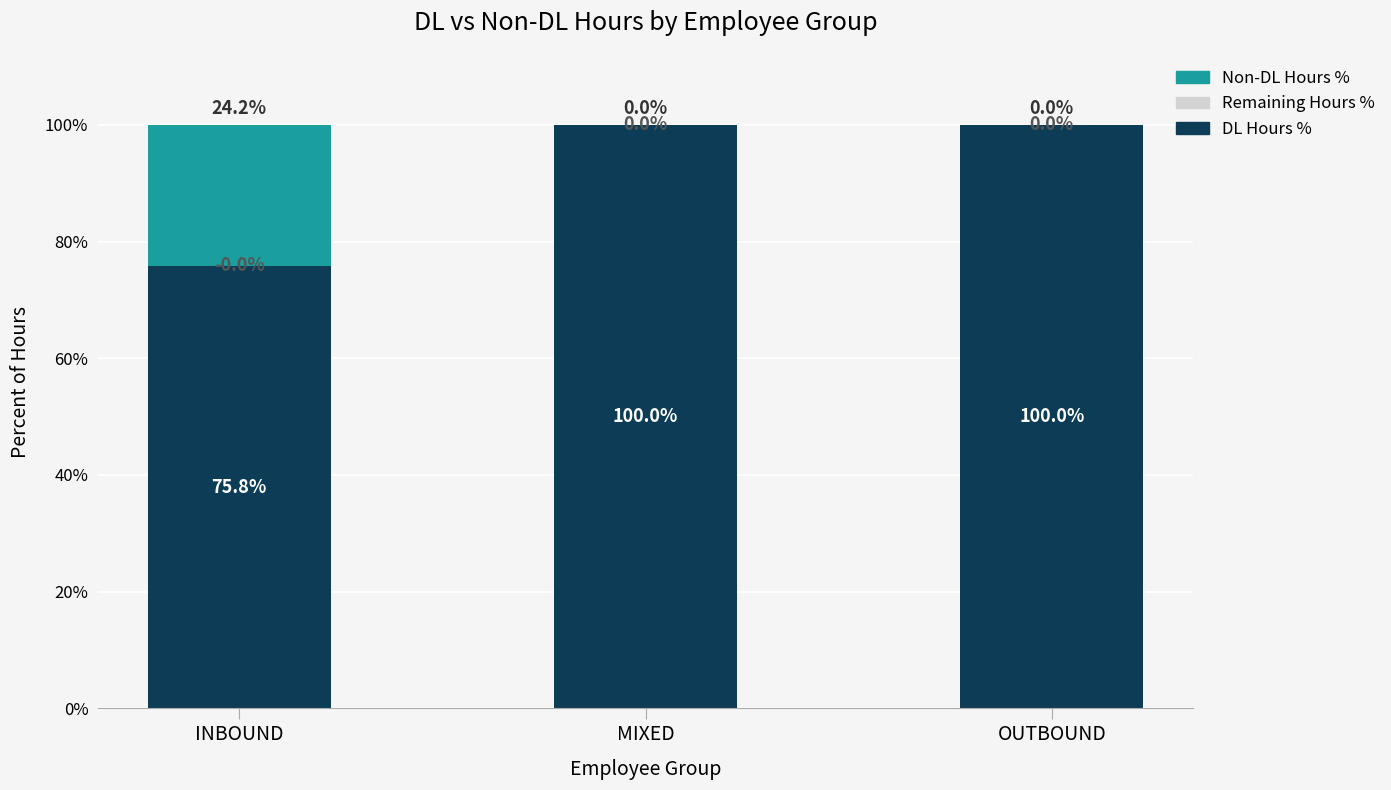

What is the maximum value for DL Hours %?

100.0